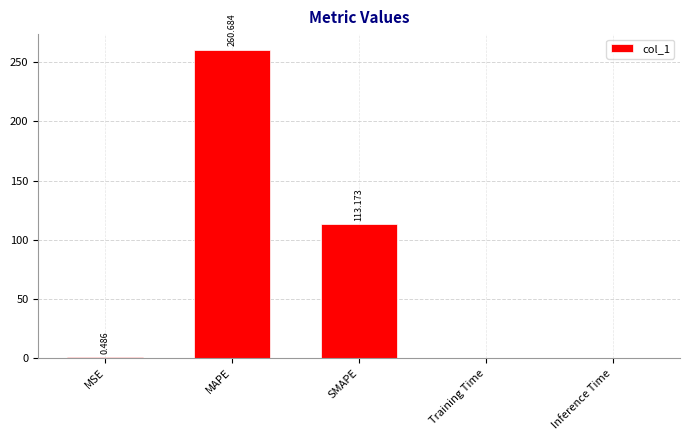

Where is the data nearest to the value 130?

SMAPE